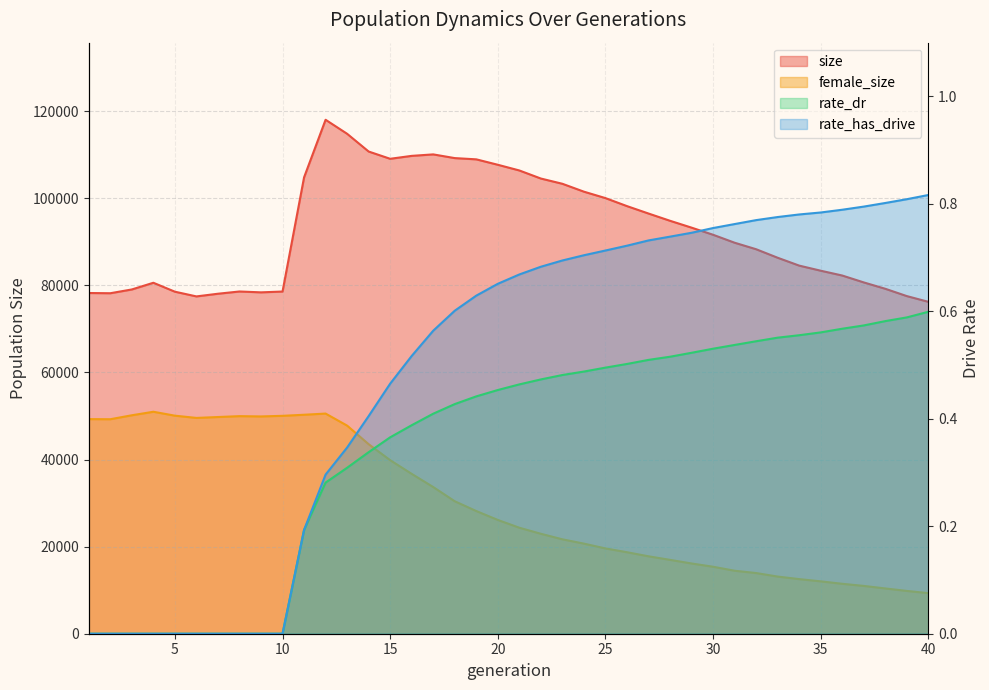

At which category is the sum across all series the highest?

12